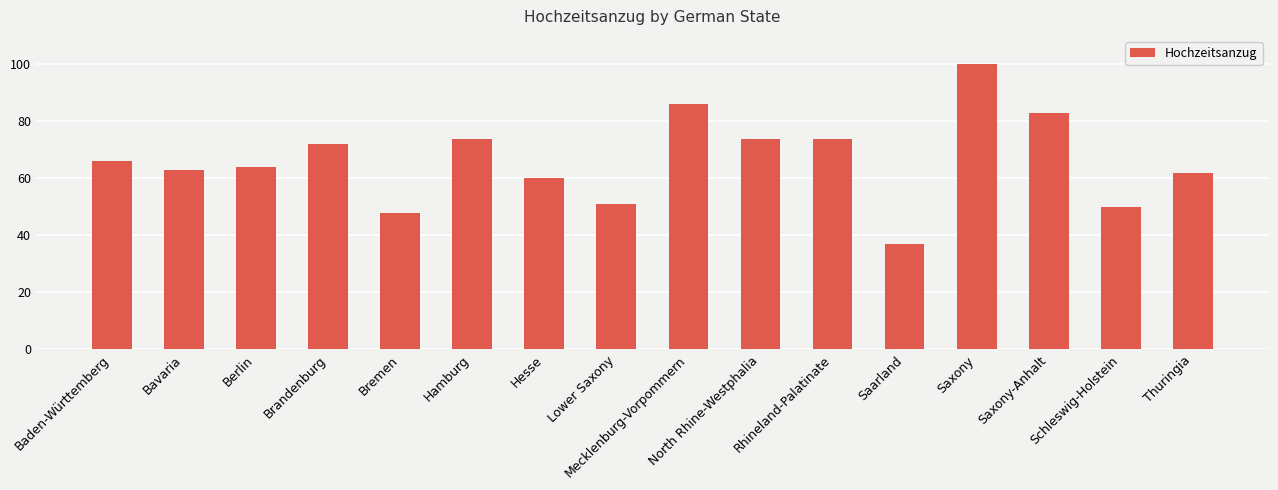

What is the difference between the maximum and minimum values?

63